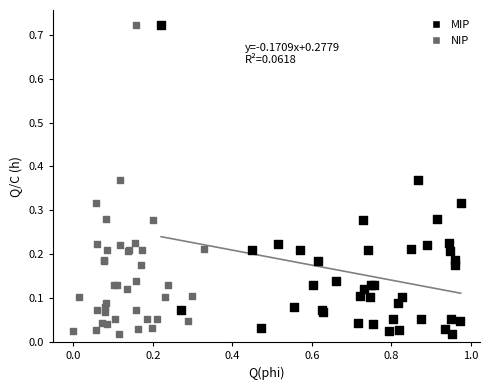

What are all the series names shown in the legend?

MIP, NIP